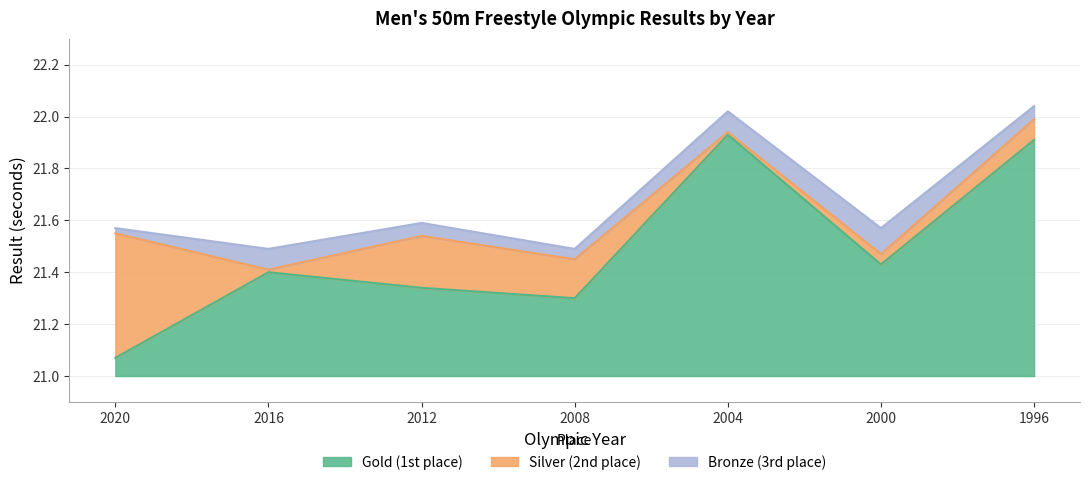

At how many categories does at least one series exceed 21?

7